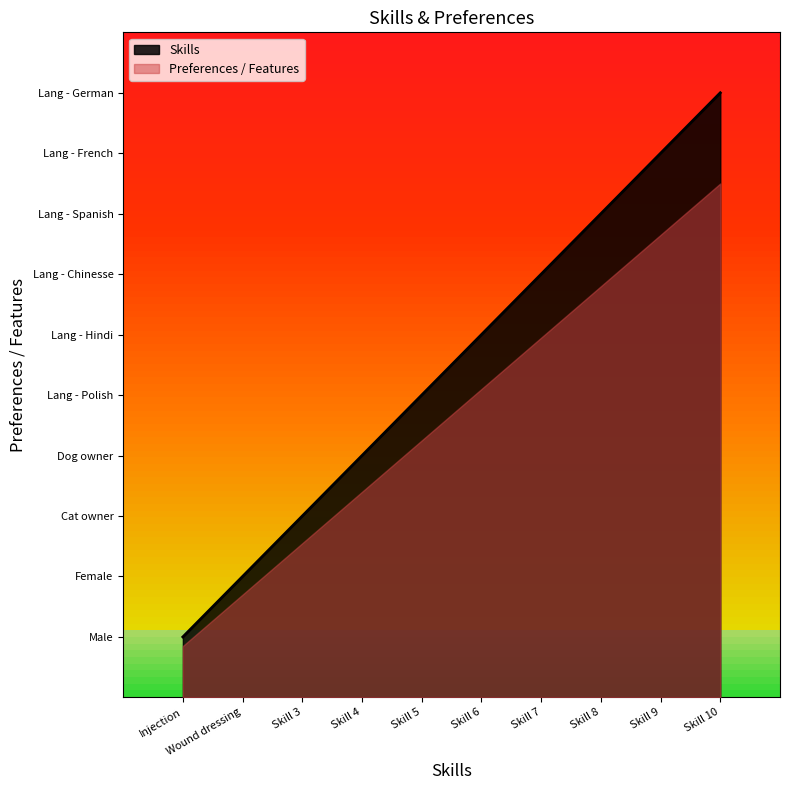

True or false: the data has more than 1 interior local peaks.

False